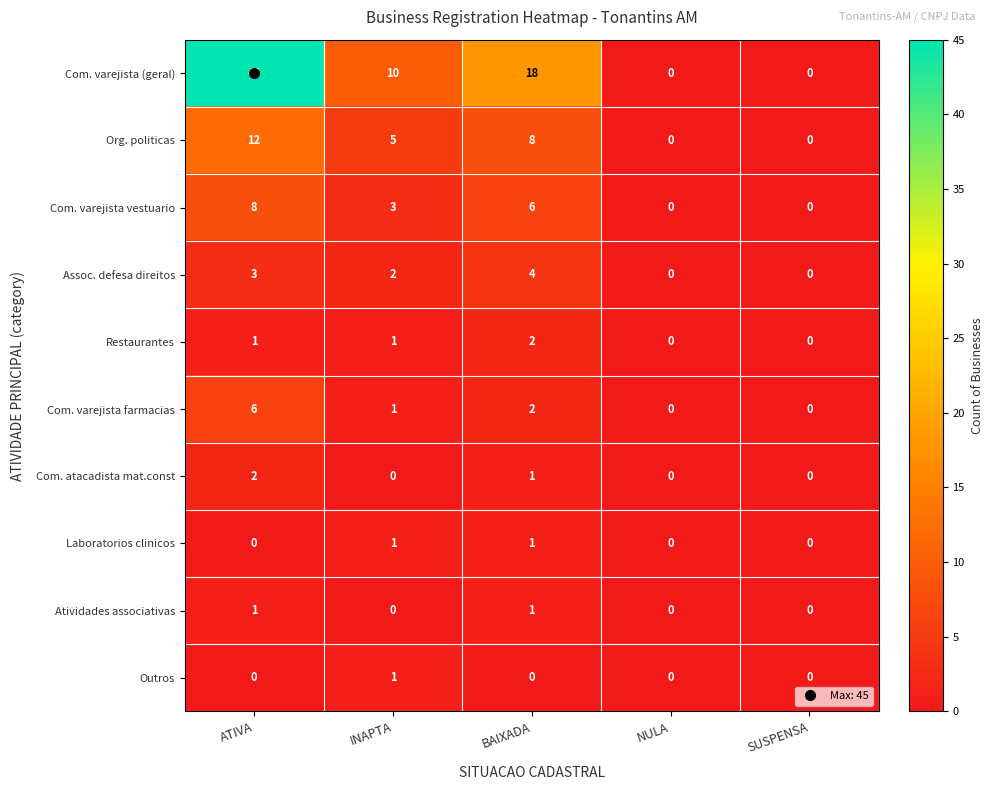

Where does the Assoc. defesa direitos series first go above 2?

ATIVA